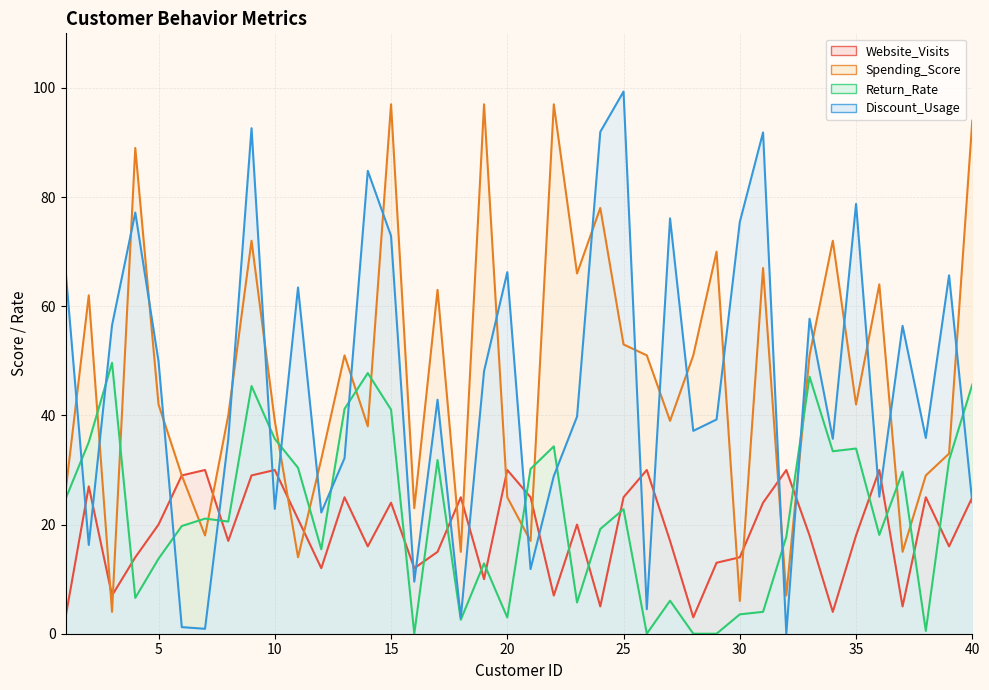

What value does the Discount_Usage series have at 24?

92.0